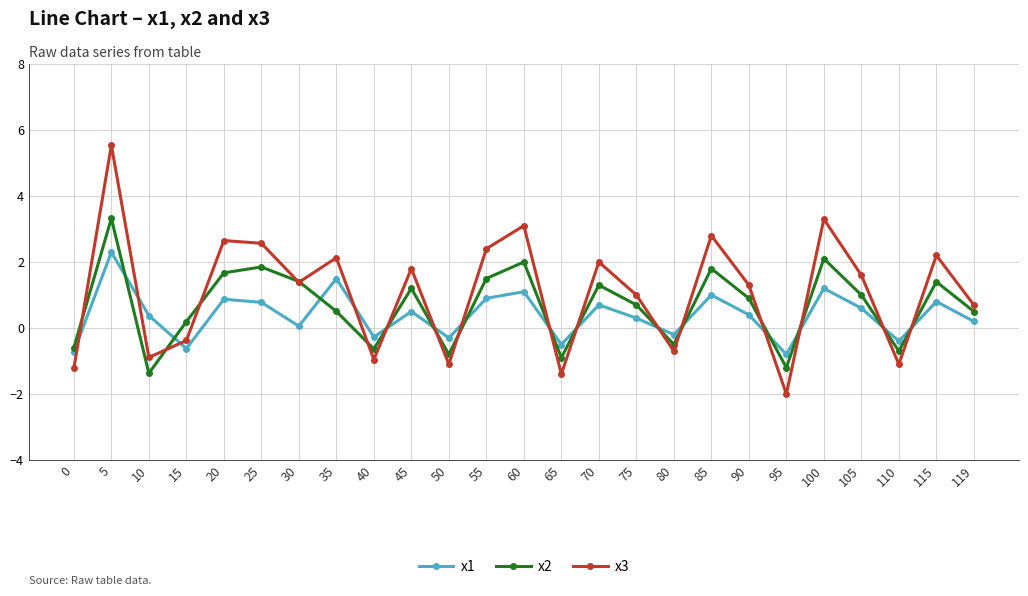

What is the sum of the x3 values at 25 and 30?

4.0